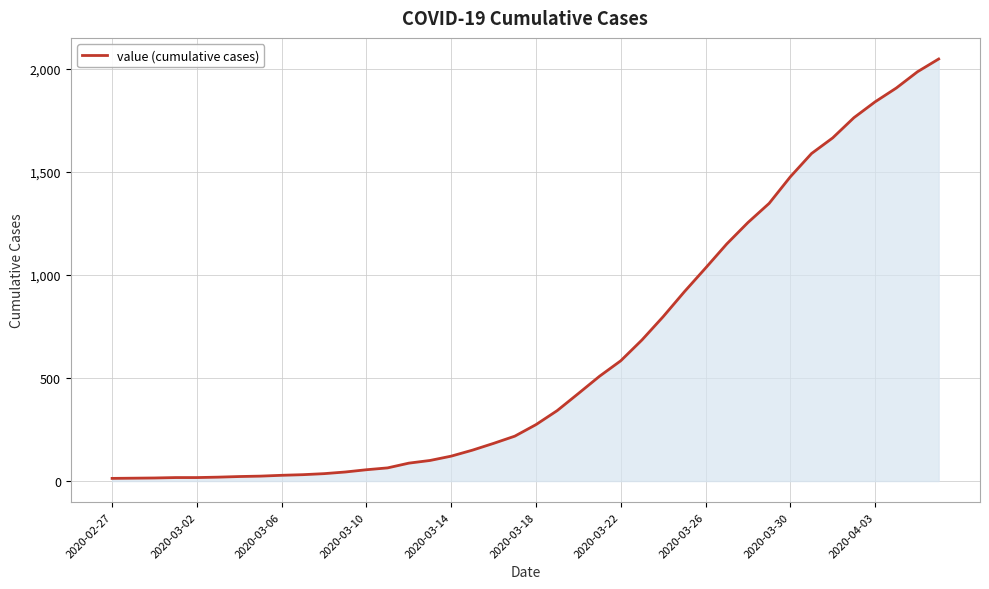

At which label is the value closest to 1031?

2020-03-26